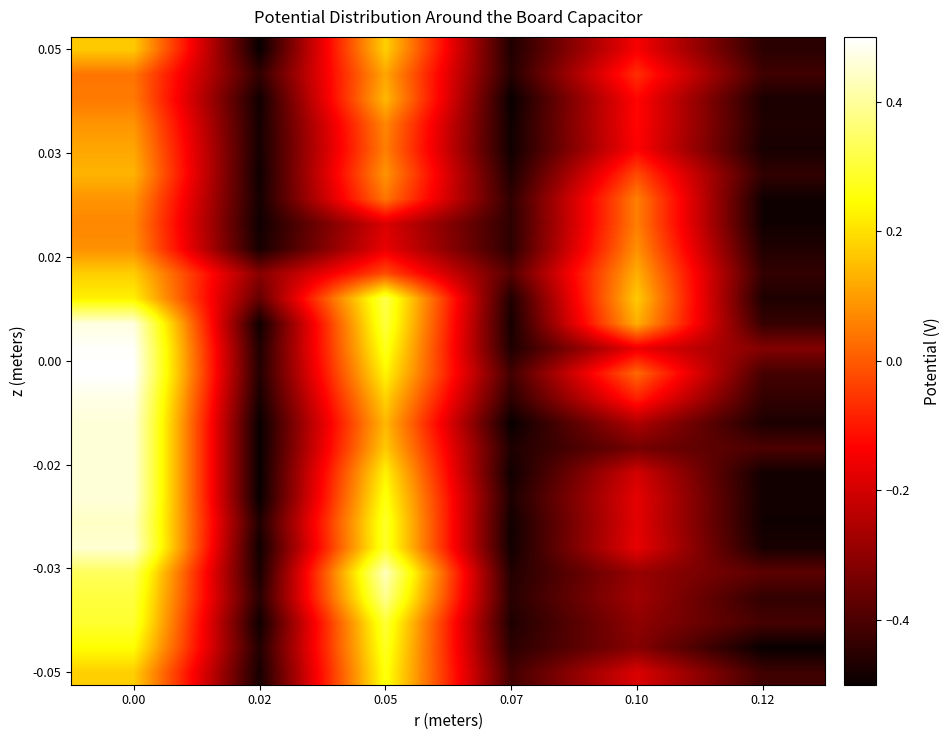

What is the minimum value shown in the chart?

-0.5